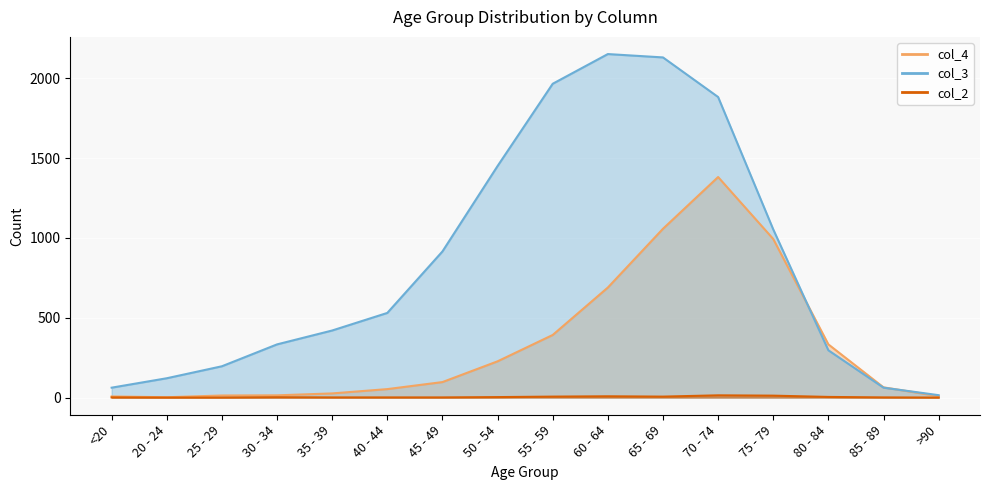

The col_4 series shows 396 at 60 - 64. True or false?

False